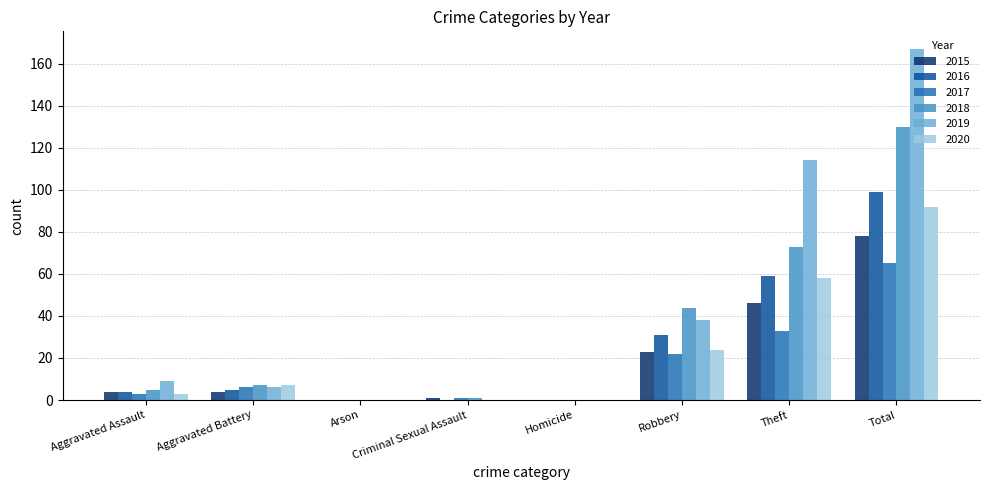

How many groups of bars are there?

8